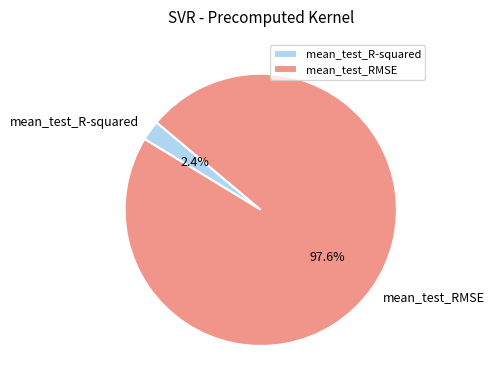

Which category accounts for the majority?

mean_test_RMSE